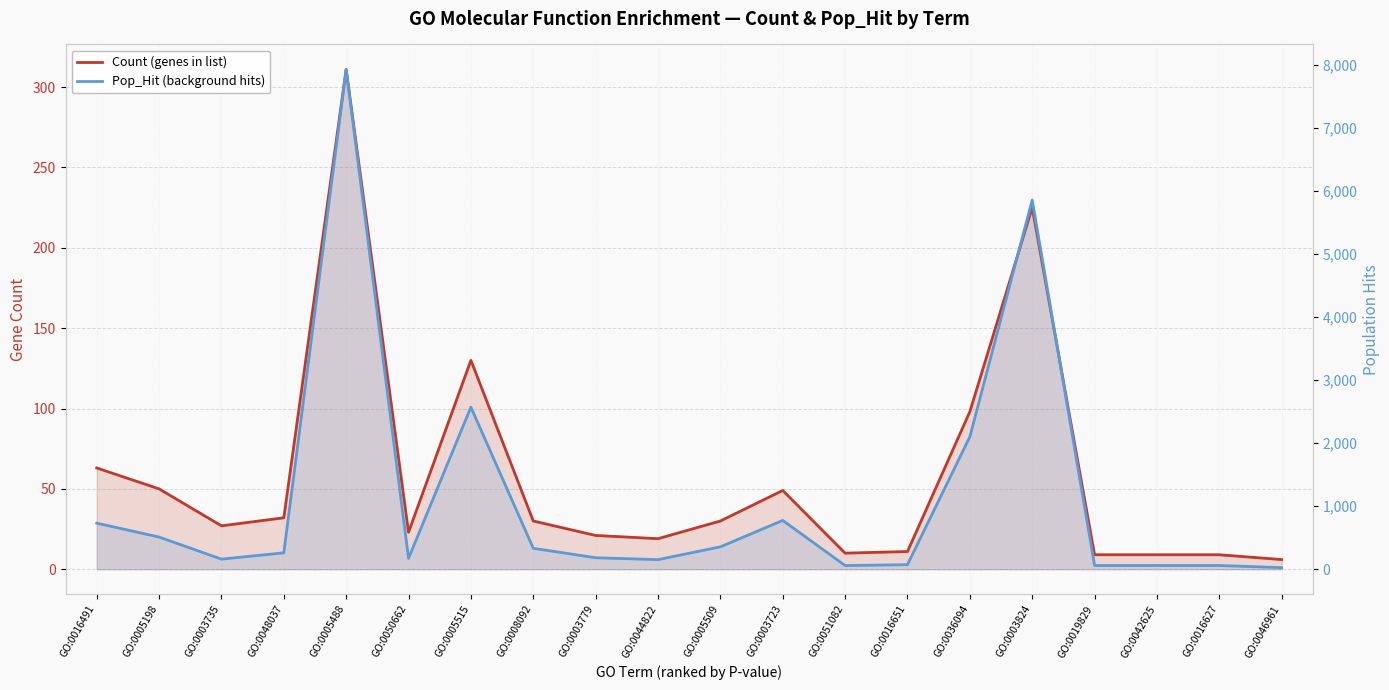

What is the label of the 13th point from the right?

GO:0008092